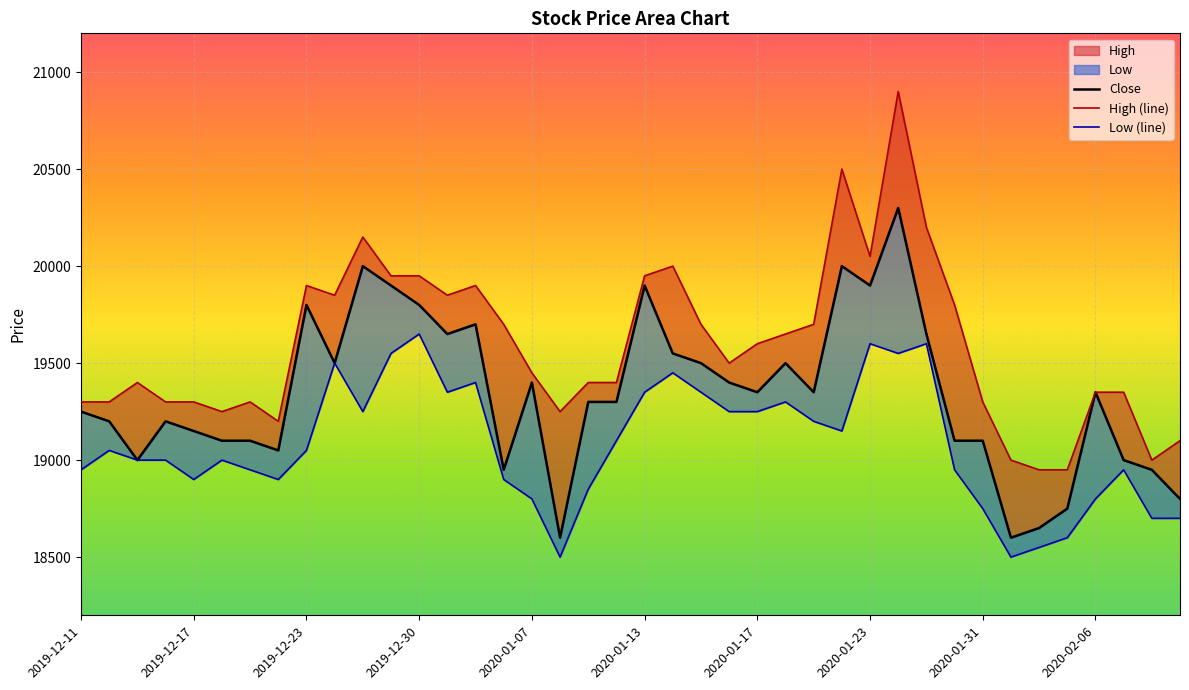

List the series in order of their peak value, lowest first.

Low, Close, High